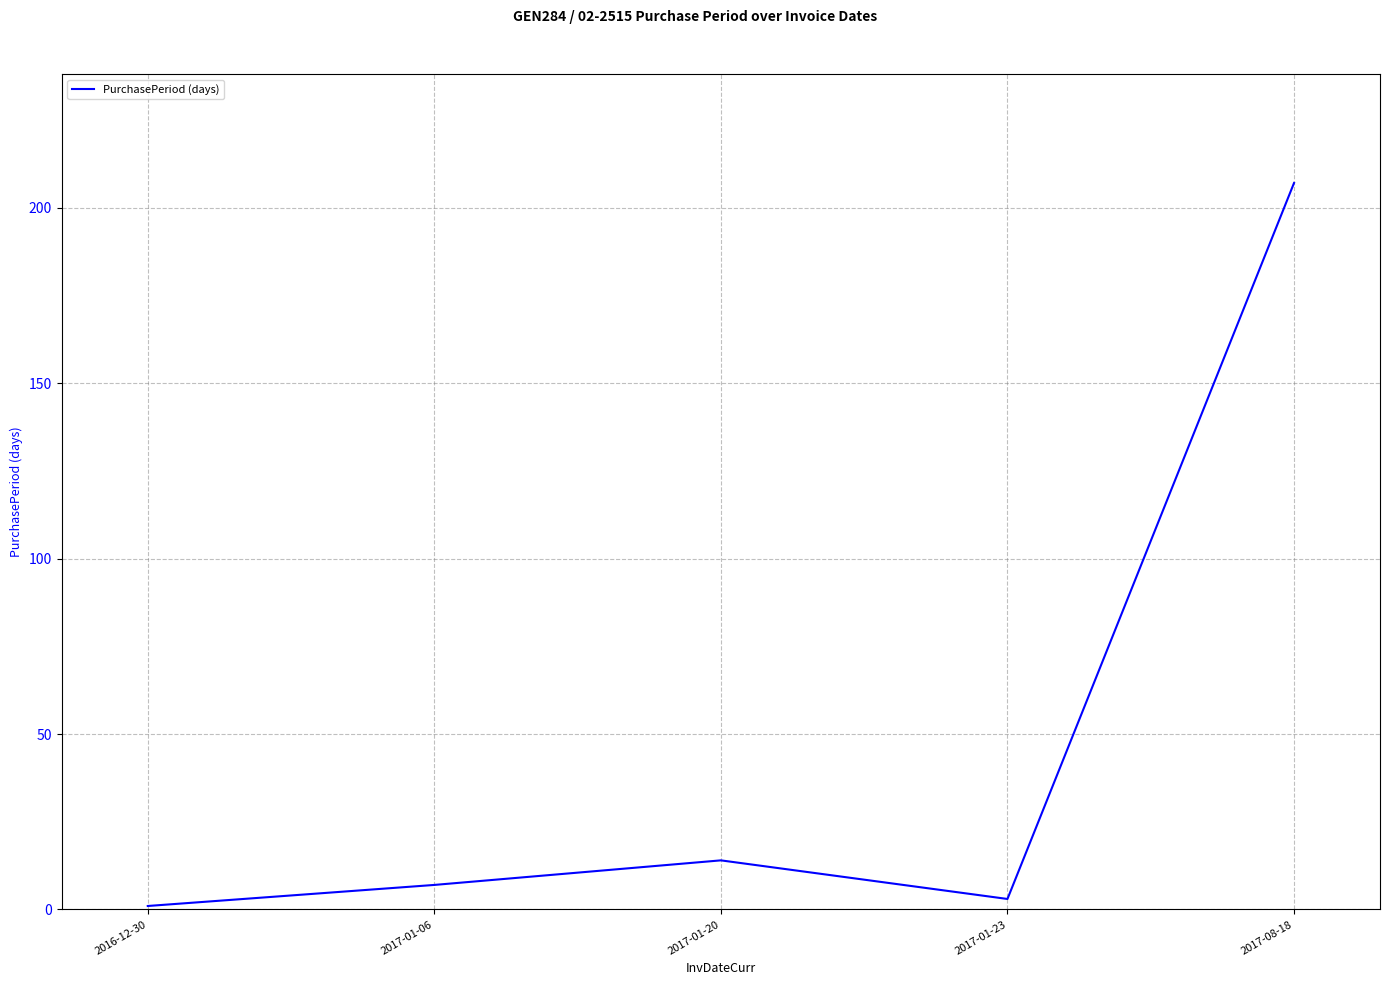

Approximately how many times larger is the value at 2017-01-20 compared to 2016-12-30?

14.0